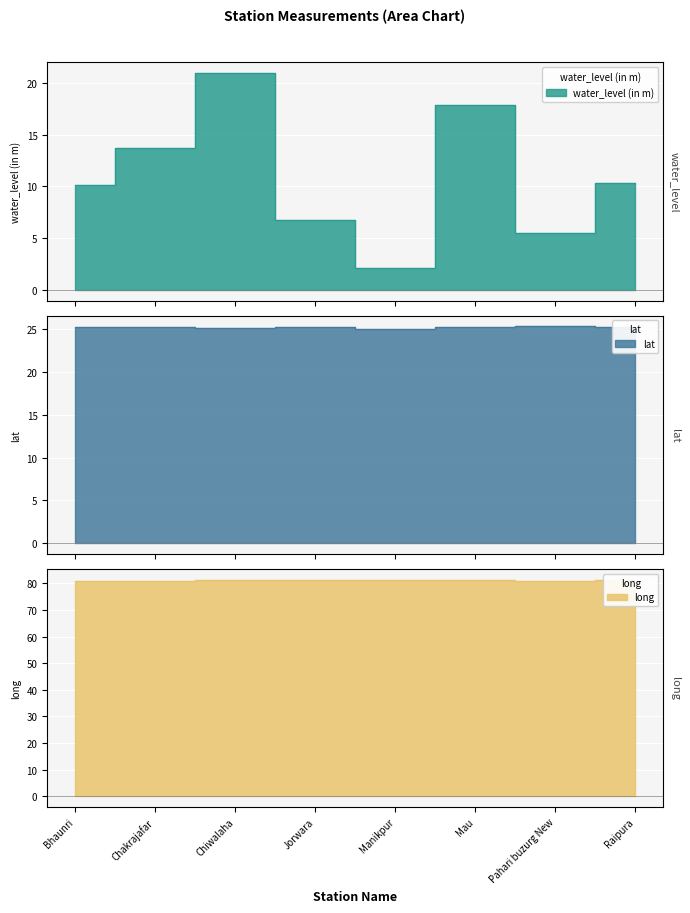

Reading right to left, extract all data points from this chart.

water_level (in m): 10.3	5.5	17.9	2.1	6.8	20.9	13.7	10.1
lat: 25.2	25.3	25.3	25.1	25.2	25.2	25.3	25.2
long: 81.4	81.0	81.4	81.1	81.3	81.4	80.9	81.0